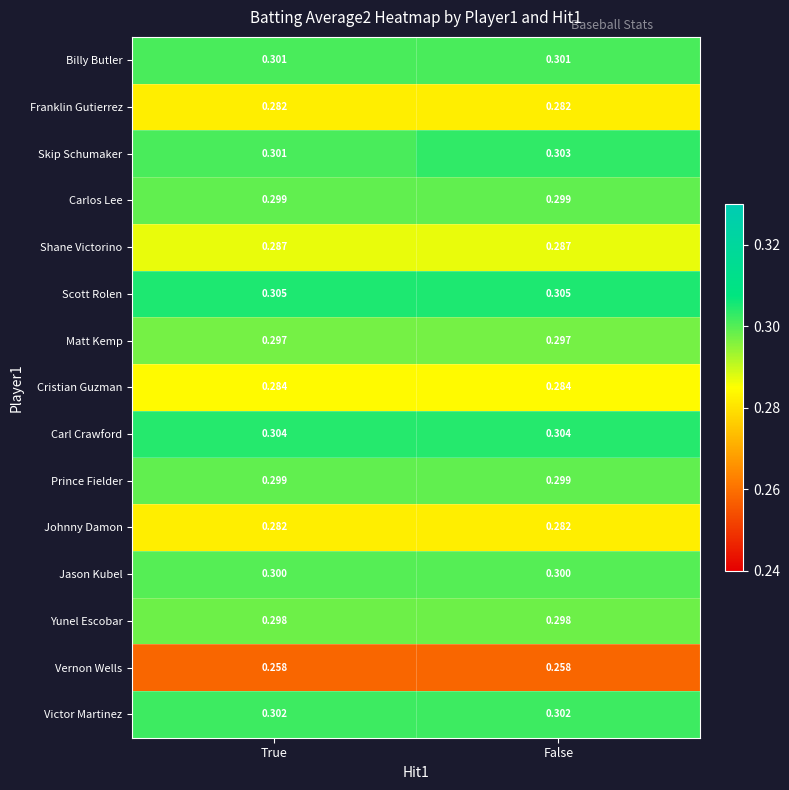

At which category is the sum across all series the highest?

False